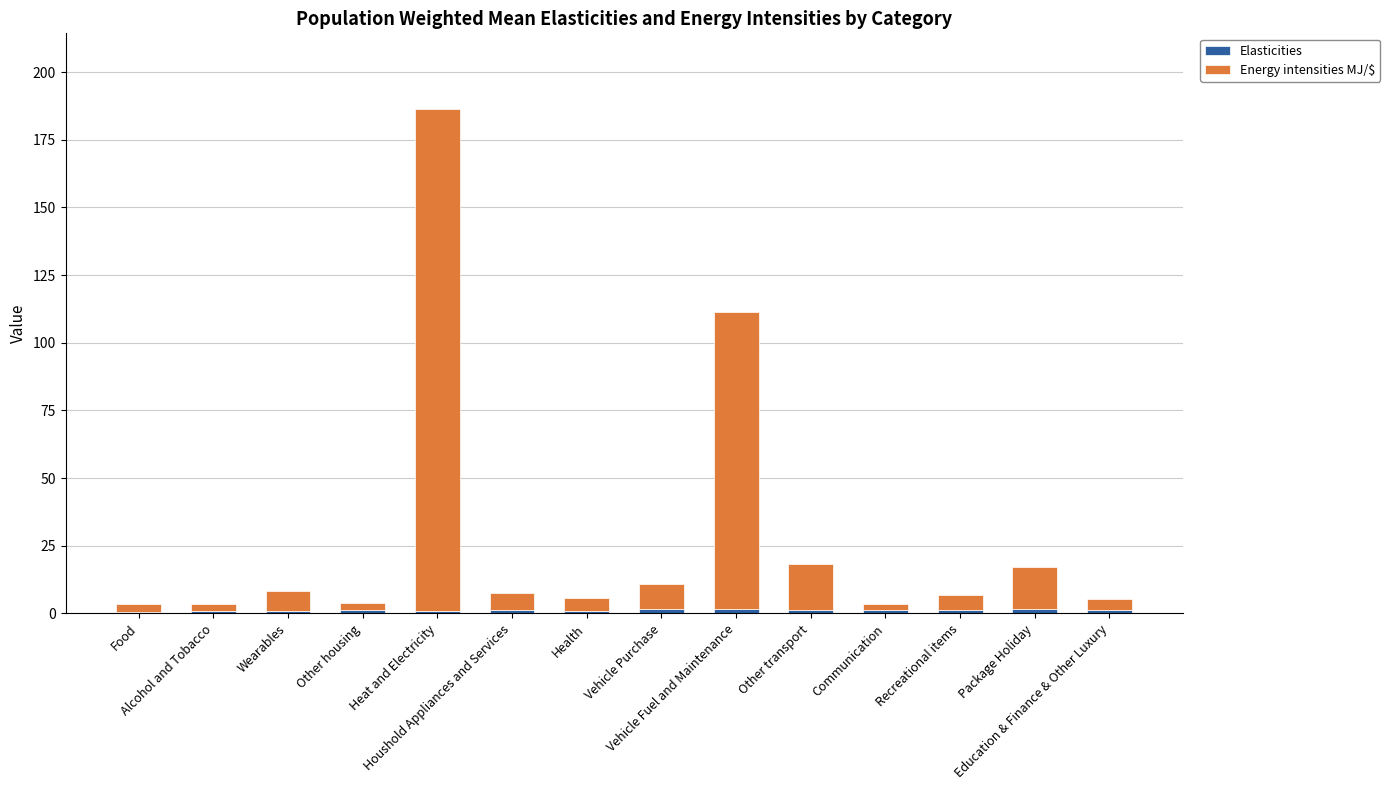

What is the value of the Elasticities bar at the 2nd from the left?

0.8